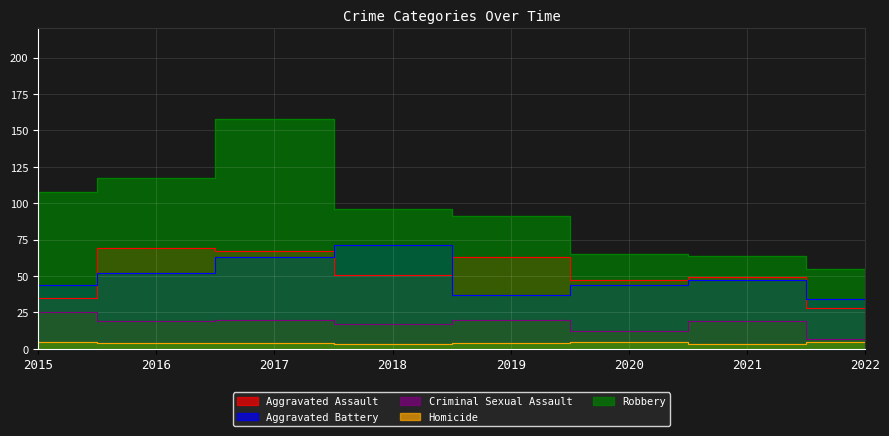

Rank the categories by Homicide value from lowest to highest.

2018, 2021, 2016, 2017, 2019, 2015, 2020, 2022